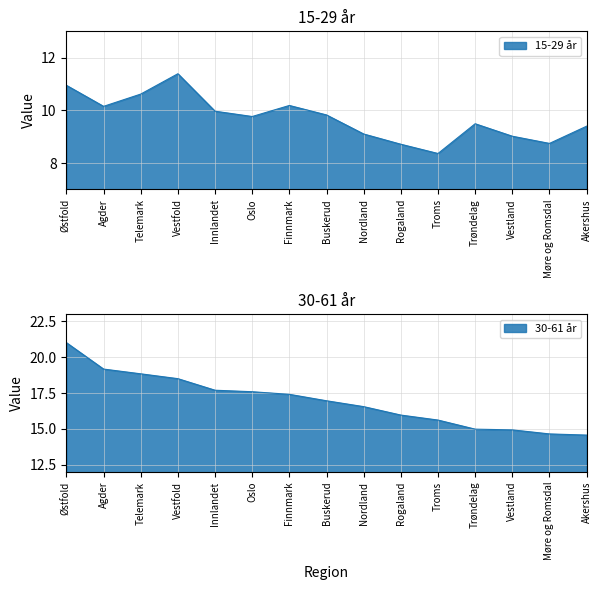

Reading right to left, extract all data points from this chart.

15-29 år: Akershus=9.4	Møre og Romsdal=8.7	Vestland=9.0	Trøndelag=9.5	Troms=8.4	Rogaland=8.7	Nordland=9.1	Buskerud=9.8	Finnmark=10.2	Oslo=9.8	Innlandet=10.0	Vestfold=11.4	Telemark=10.6	Agder=10.2	Østfold=10.9
30-61 år: Akershus=14.6	Møre og Romsdal=14.7	Vestland=14.9	Trøndelag=15.0	Troms=15.6	Rogaland=16.0	Nordland=16.6	Buskerud=17.0	Finnmark=17.4	Oslo=17.6	Innlandet=17.7	Vestfold=18.5	Telemark=18.8	Agder=19.2	Østfold=21.0